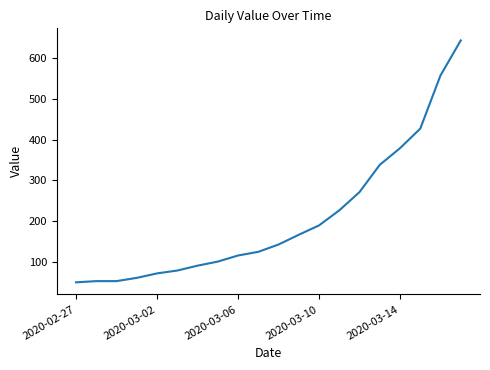

What is the greatest value displayed?

644